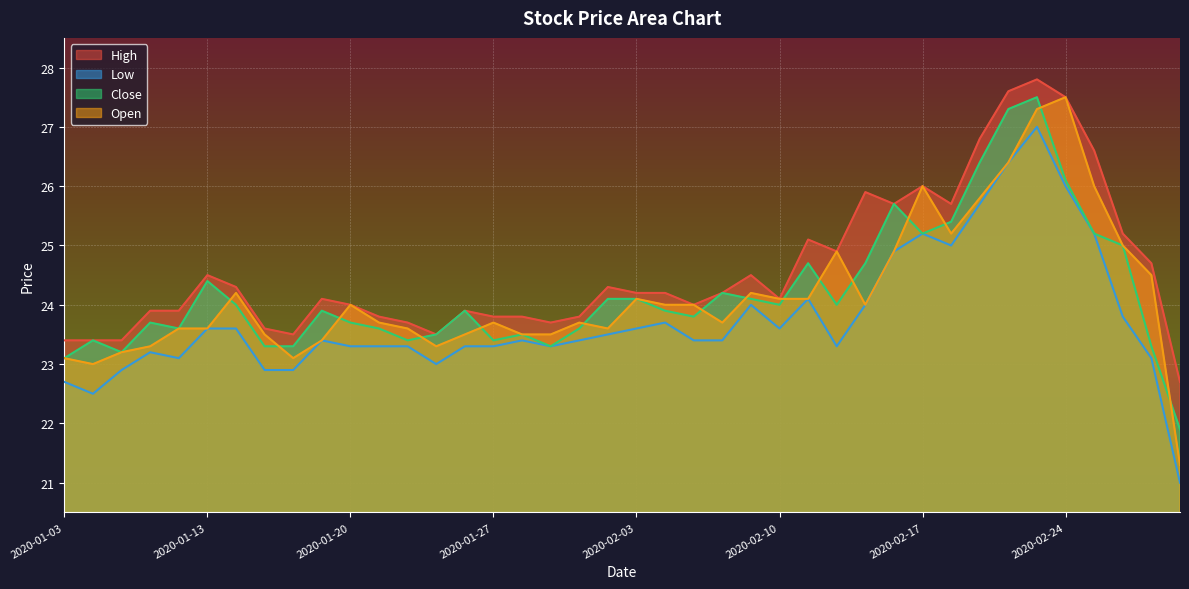

At which label does Open first exceed 24?

2020-01-14